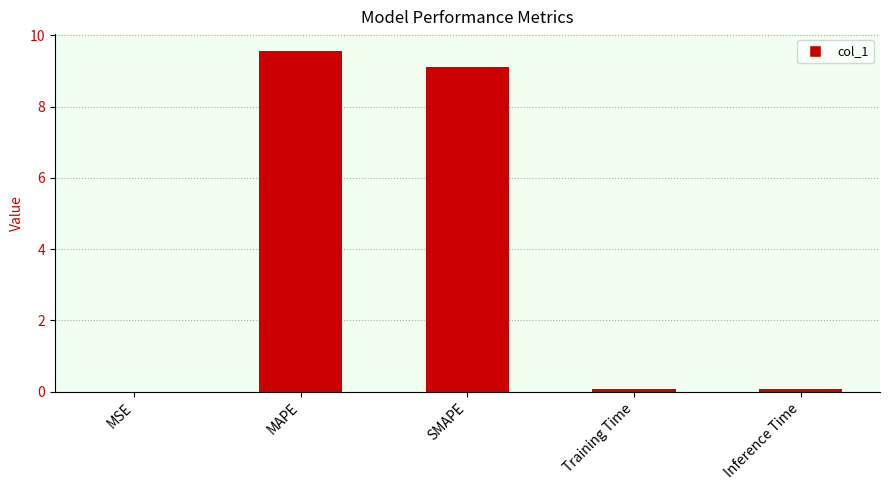

True or false: the data shows 9.6 at MAPE.

True